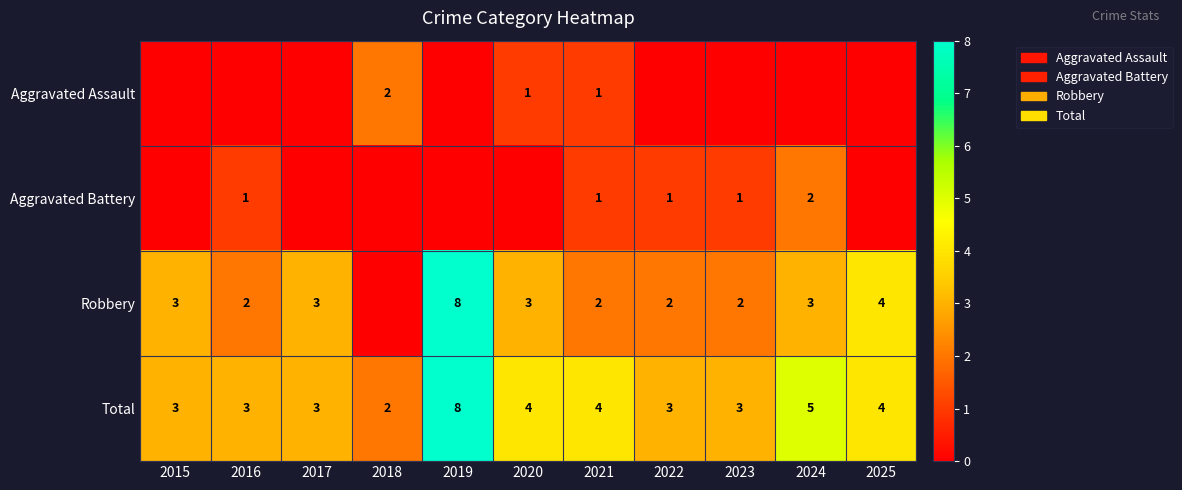

What is the sum of the Total values at 2021 and 2022?

7